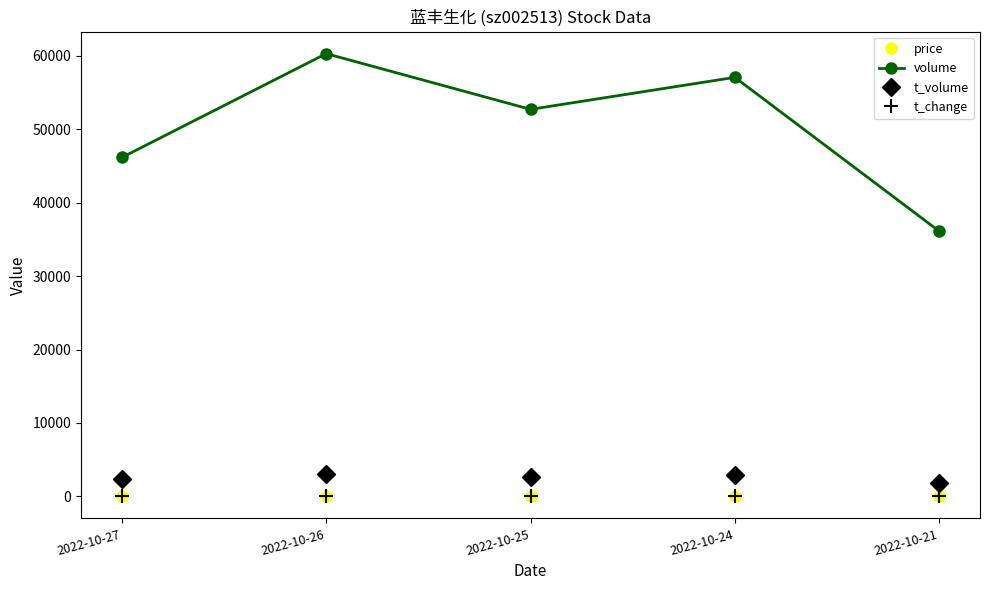

What is the difference between the maximum and minimum values in the t_volume series?

1240.0